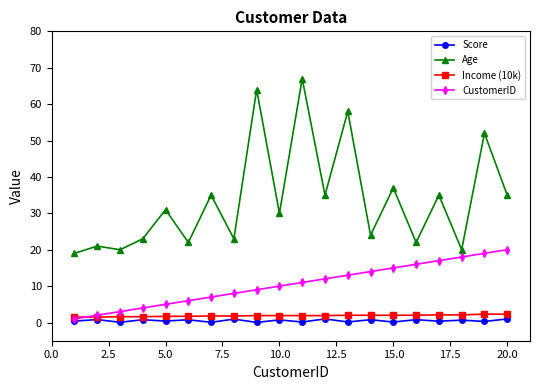

What is the difference between the maximum and minimum values in the Score series?

1.0